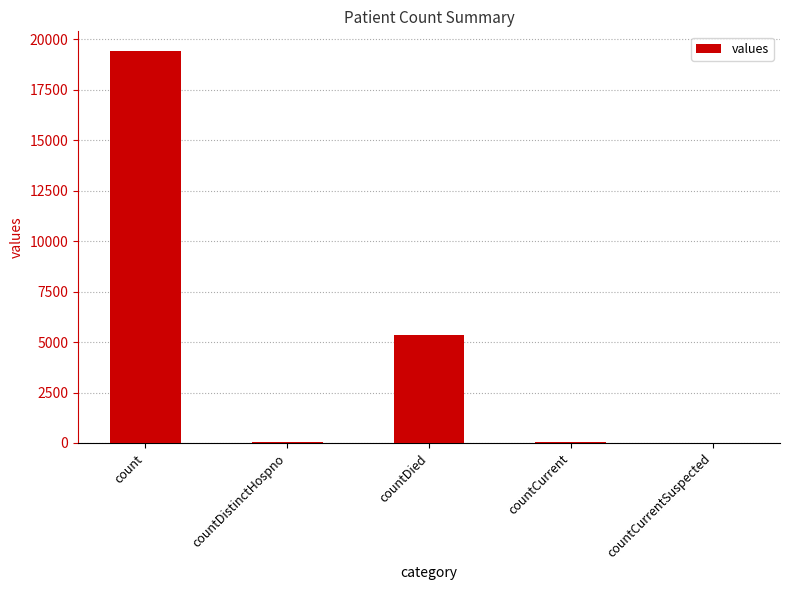

What is the greatest value displayed?

19420